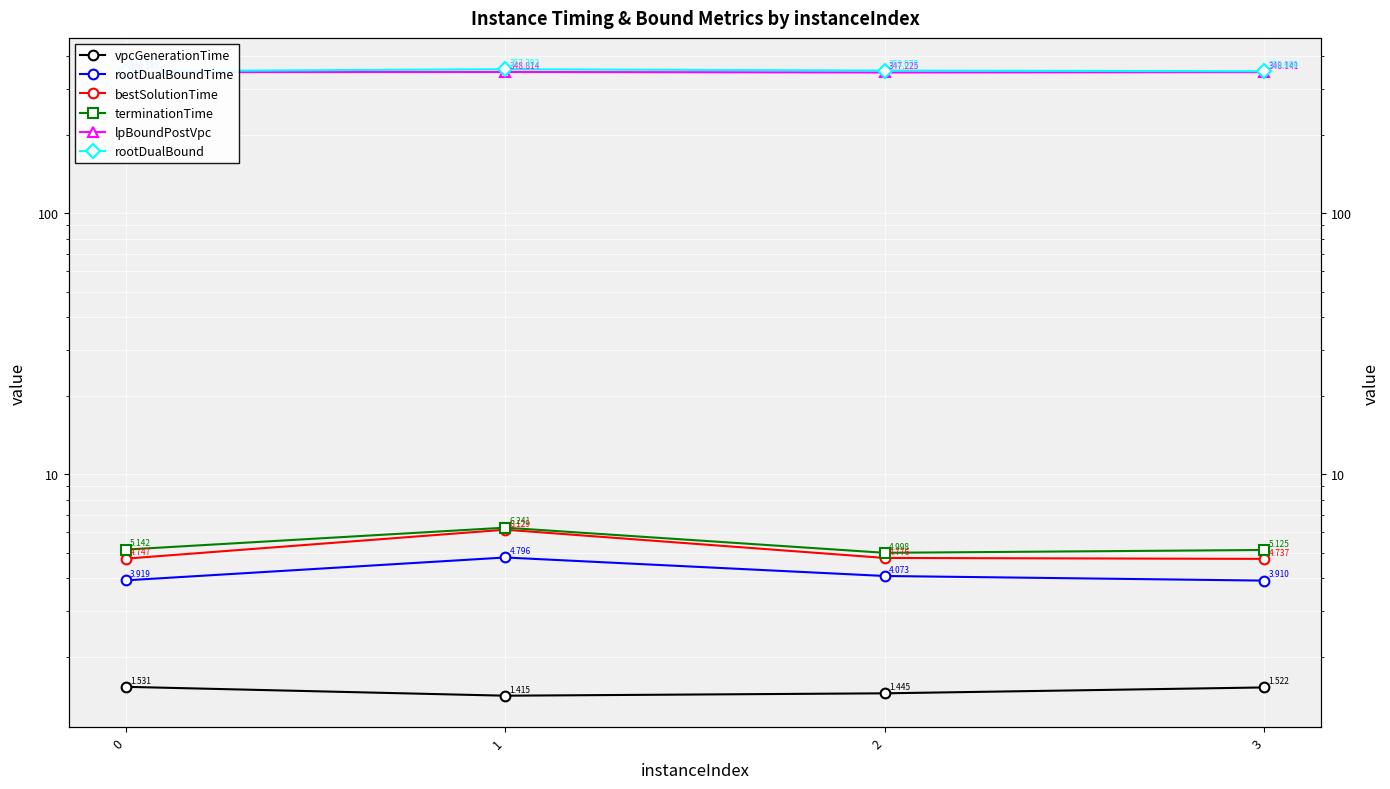

Where is the first local minimum for vpcGenerationTime?

1